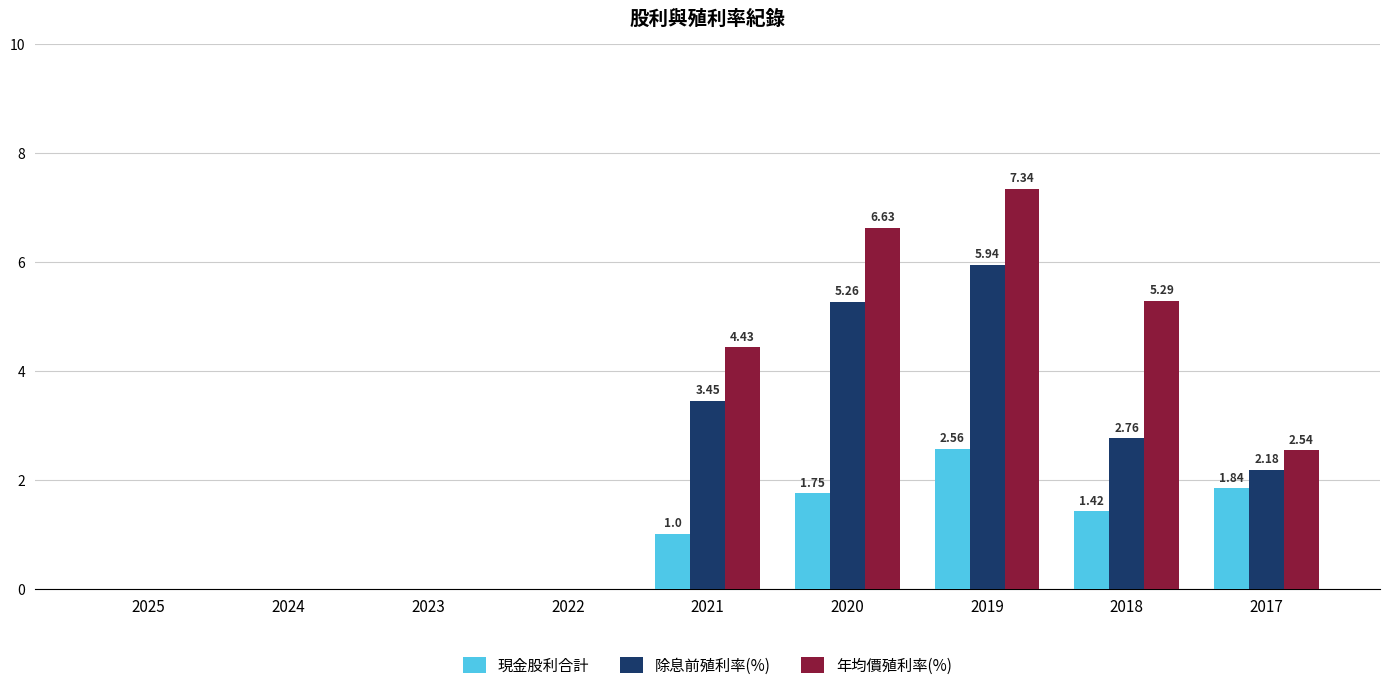

What is the sum of all 除息前殖利率(%) values?

19.6